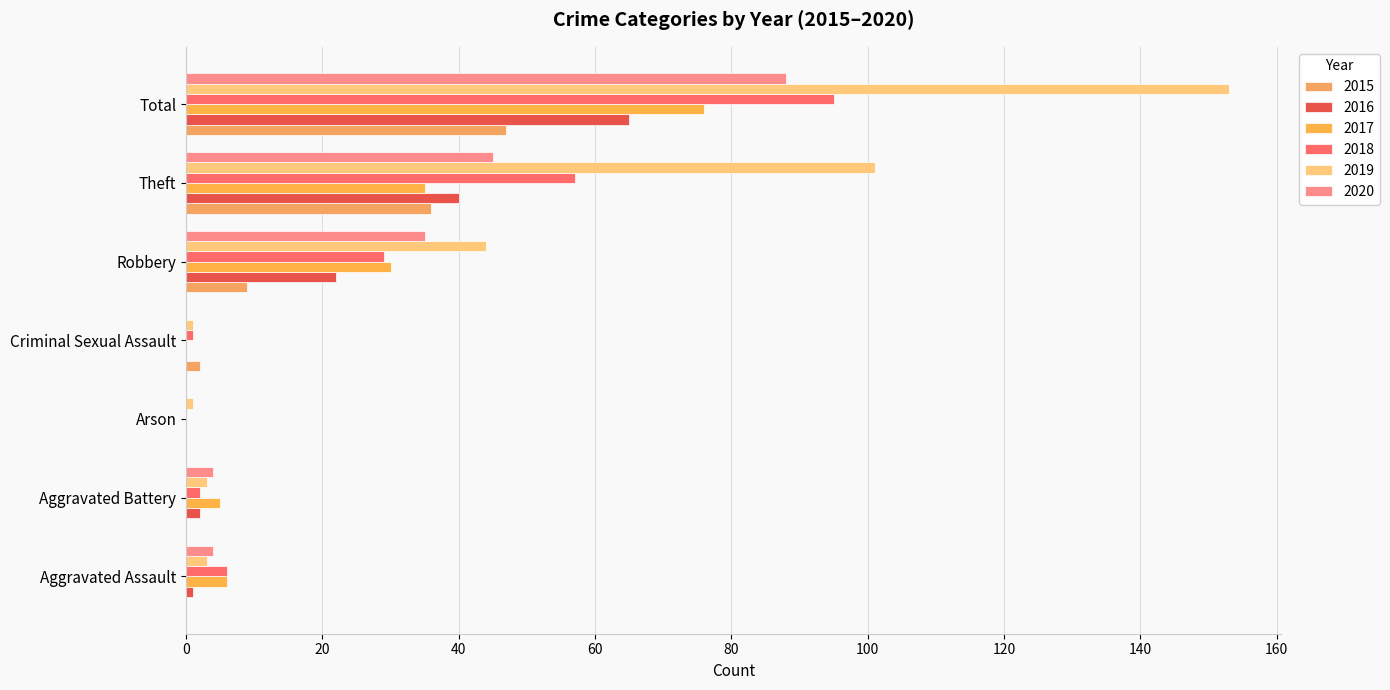

At which category is the sum across all series the highest?

Total